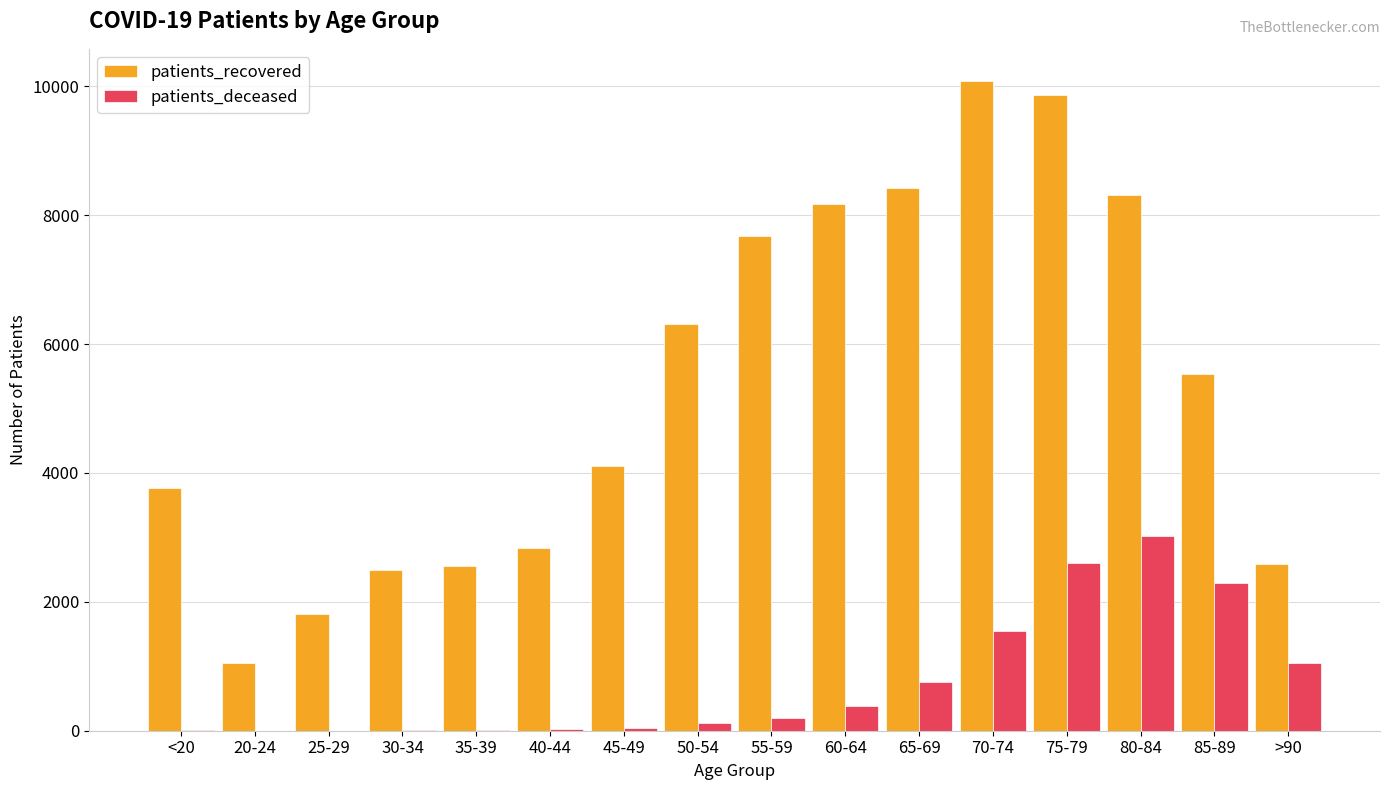

The value of patients_recovered at 35-39 is 1639. True or false?

False